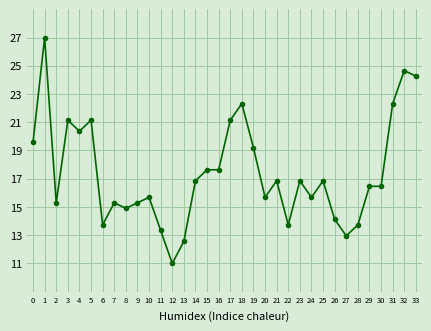

What is the minimum value shown in the chart?

11.0